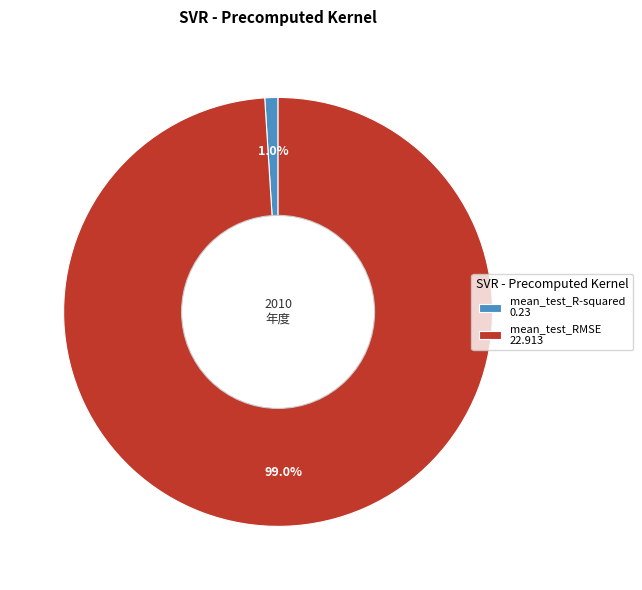

What is the smallest slice in the pie chart?

mean_test_R-squared